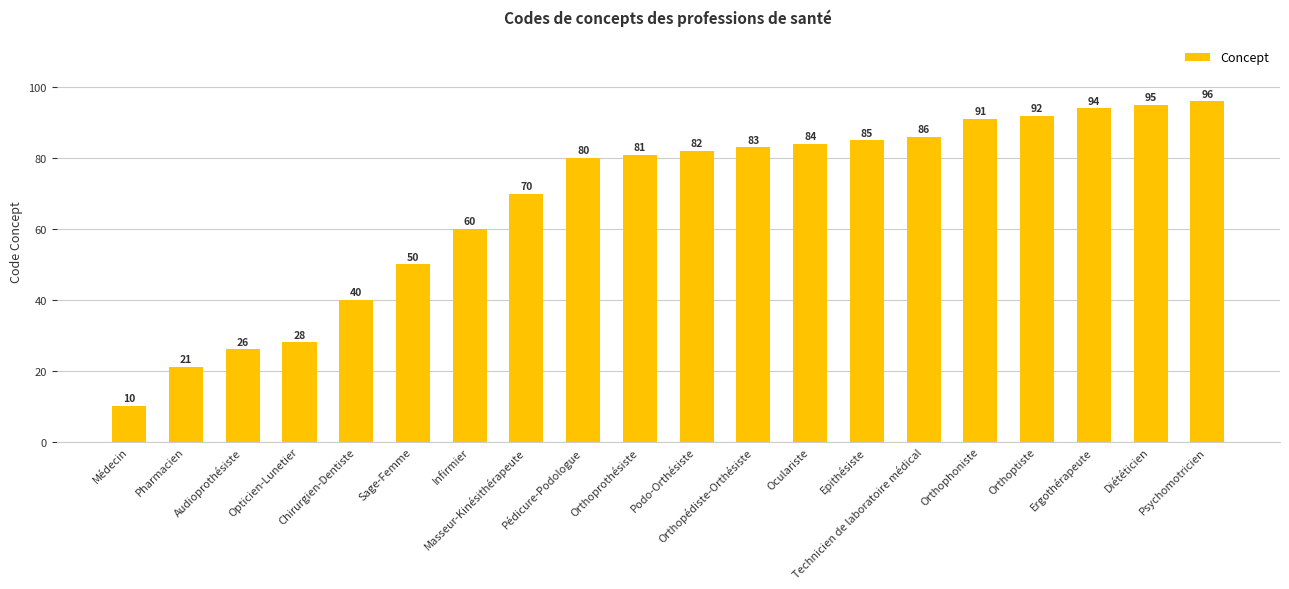

Does the chart contain stacked bars?

No